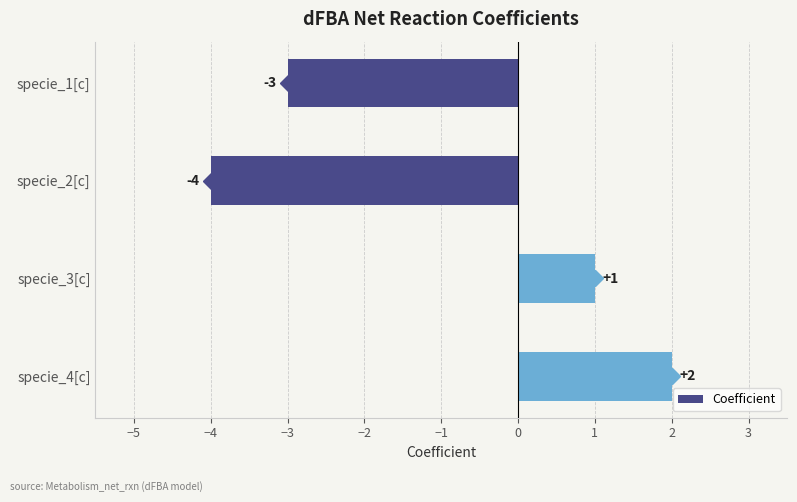

Rank the categories by value from highest to lowest.

specie_4[c], specie_3[c], specie_1[c], specie_2[c]